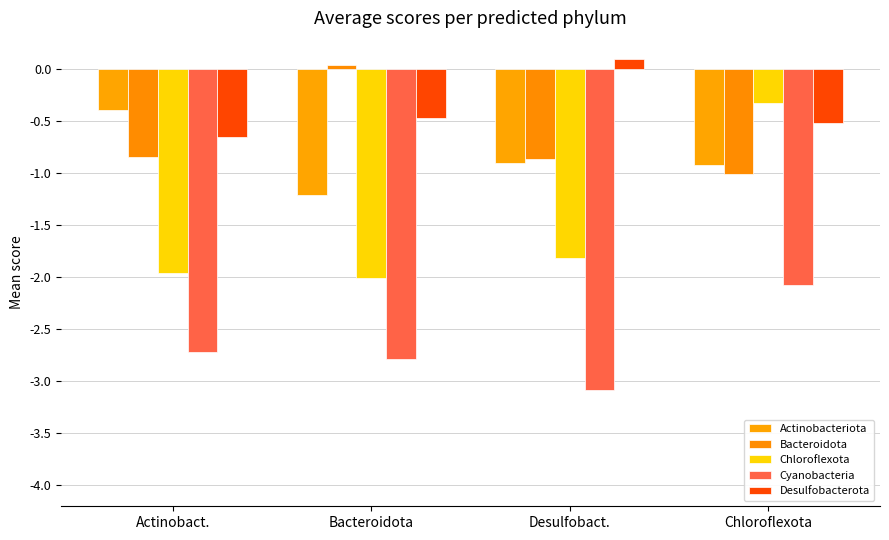

What is the spread (max minus min) of values at Bacteroidota?

2.8